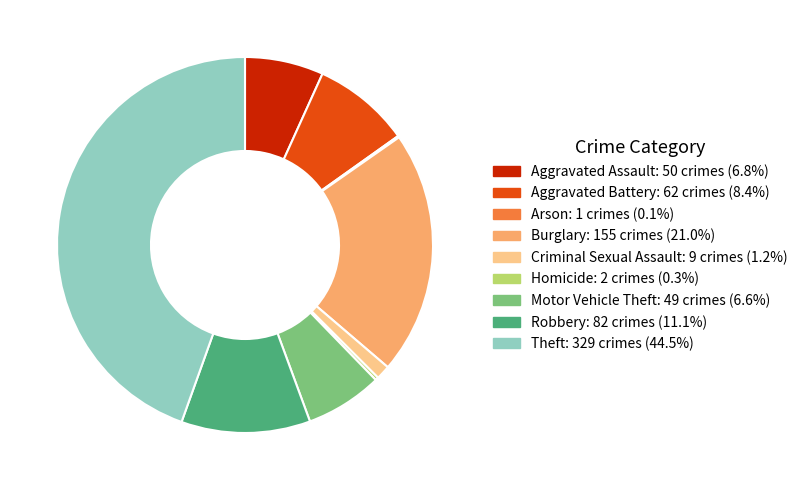

Is Burglary the majority of the pie?

No